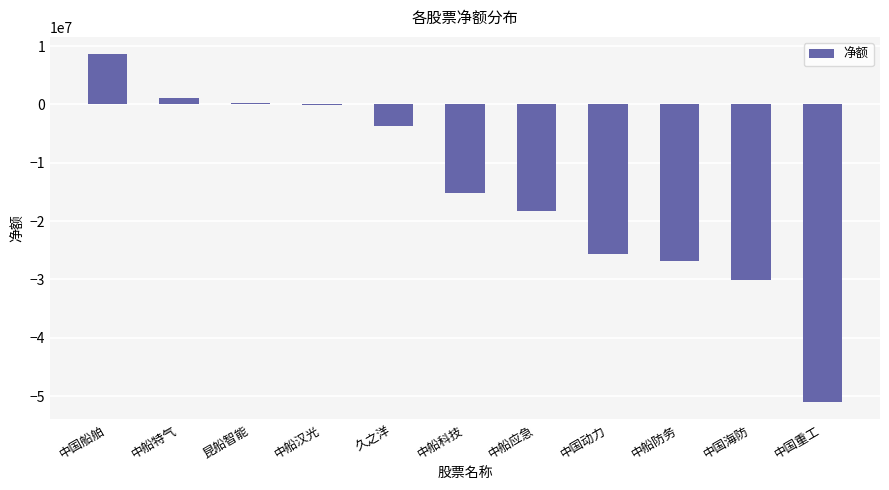

At which category does the chart reach its peak across all series?

中国船舶